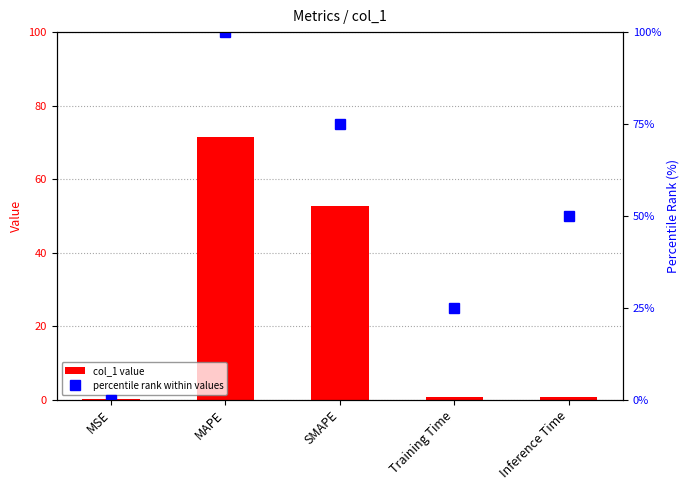

List the series in order of their peak value, lowest first.

col_1 value, percentile rank within values